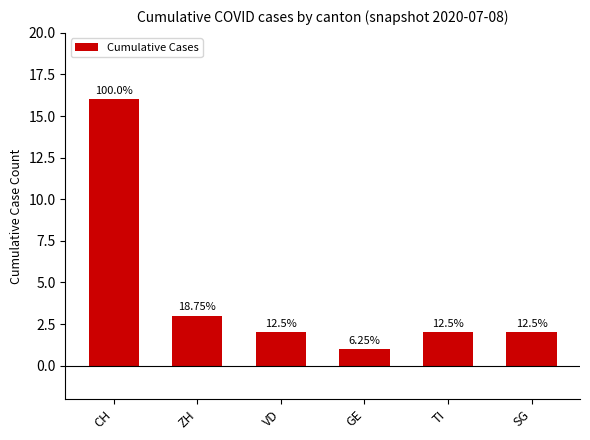

How many bars are there in total?

6